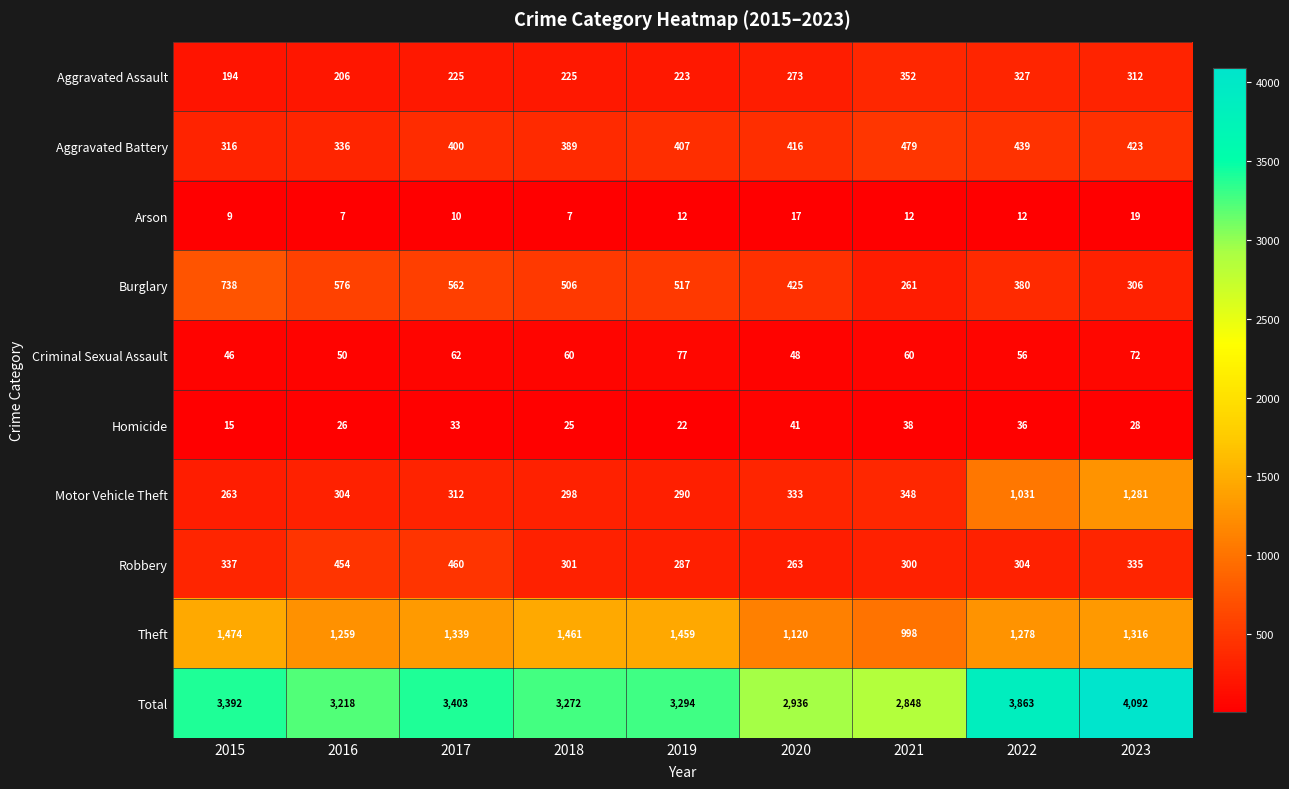

What is the difference between the highest and lowest values at 2015?

3383